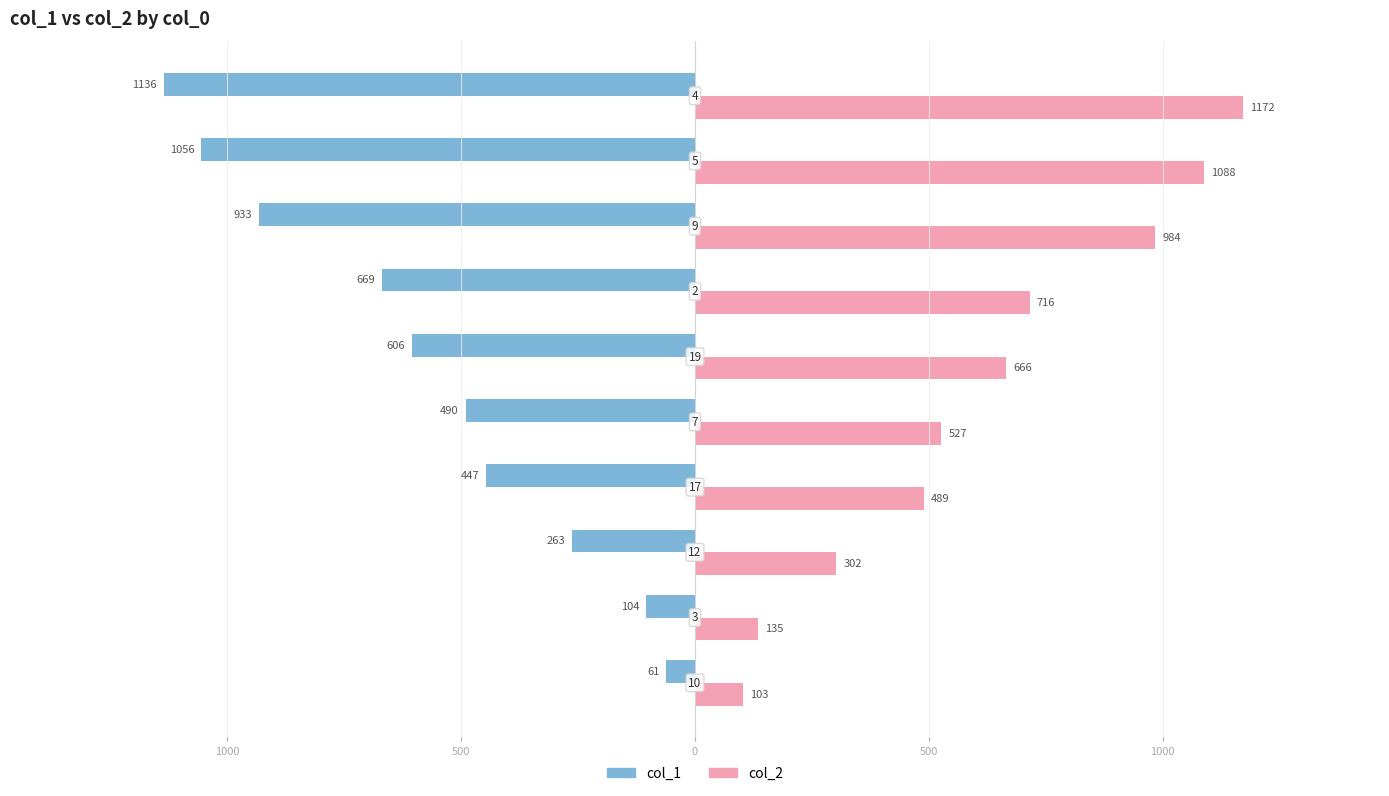

What are all the series names shown in the legend?

col_1, col_2